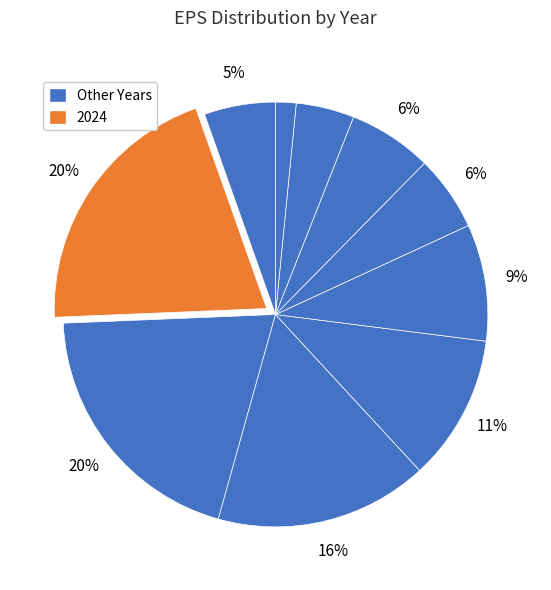

How many segments does this pie chart have?

10